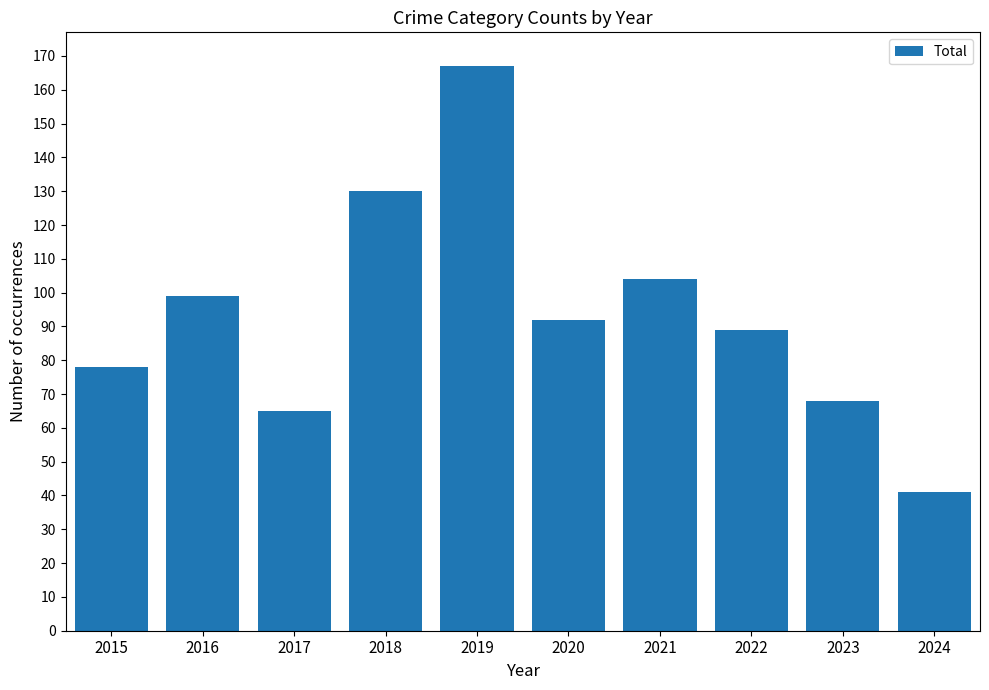

Count the number of categories in the chart.

10